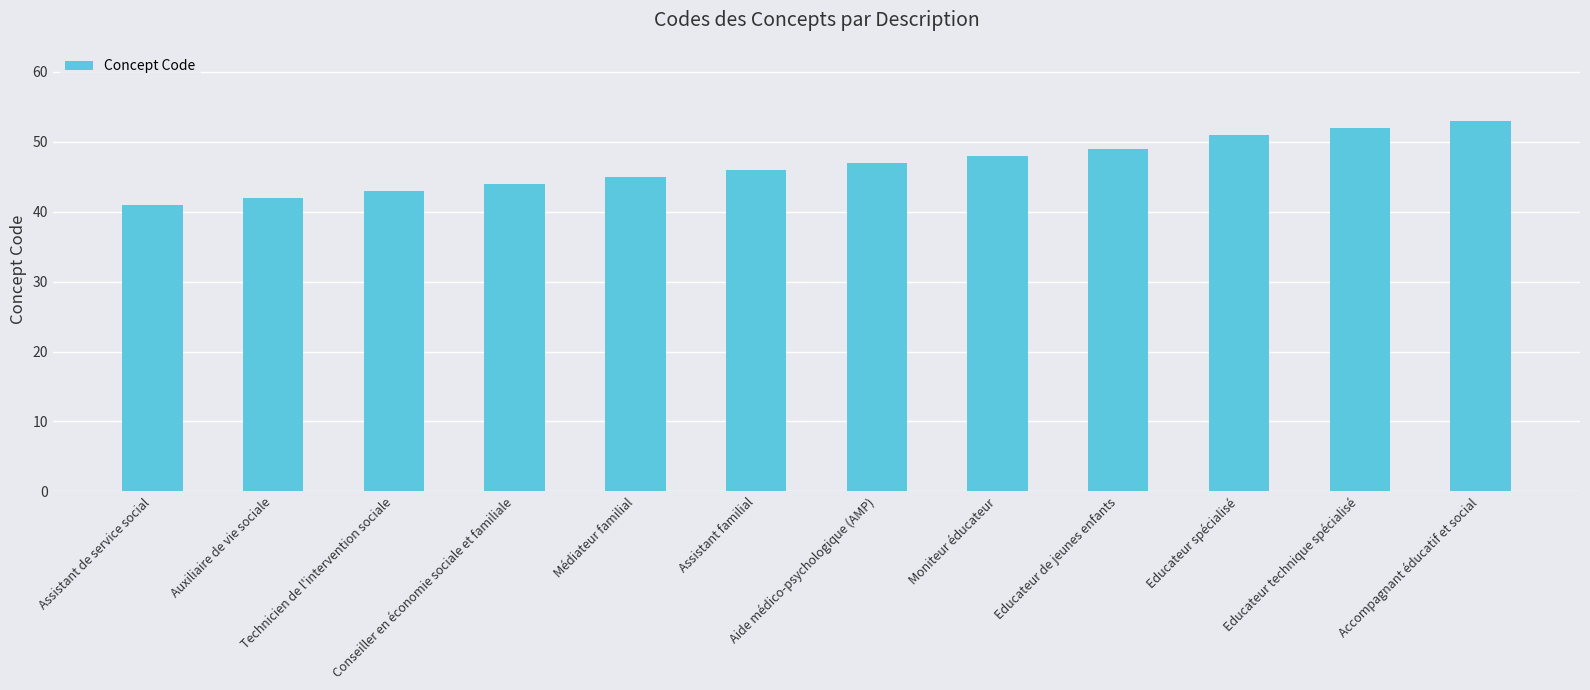

Are the bars grouped side by side (vs. stacked)?

No